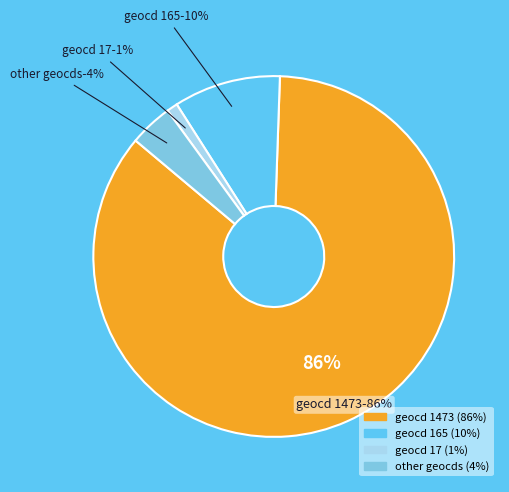

How many slices are in this pie chart?

4